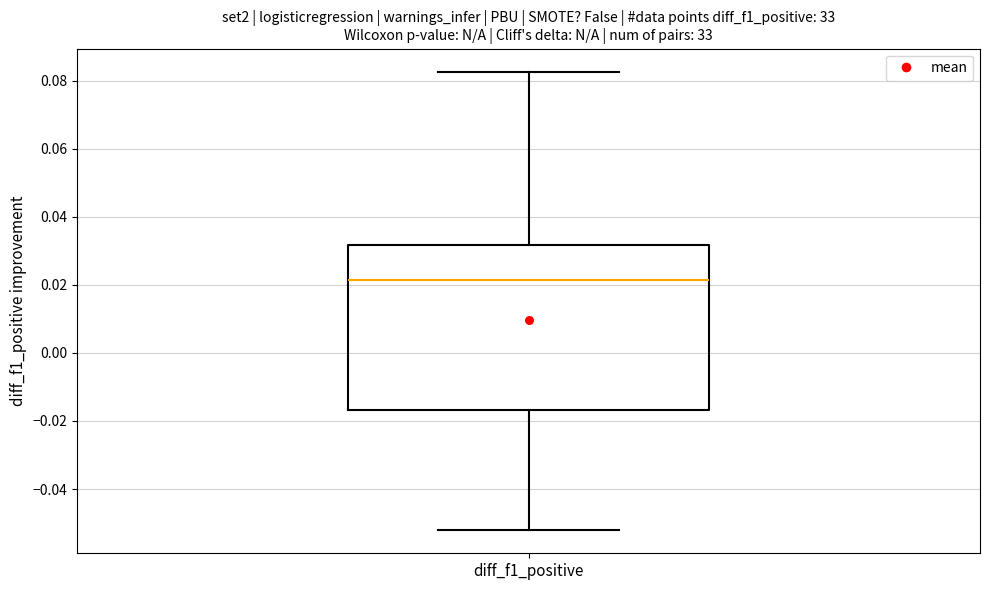

Where is the upper edge of the box for diff_f1_positive on the y-axis? The values are not printed on the chart, so give them approximately, as read against the axis.

0.032